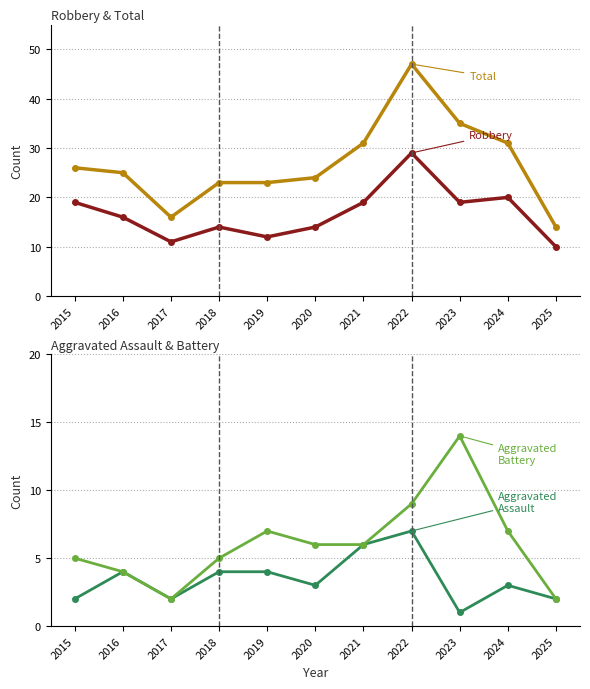

How many data points in Robbery are above 16?

5